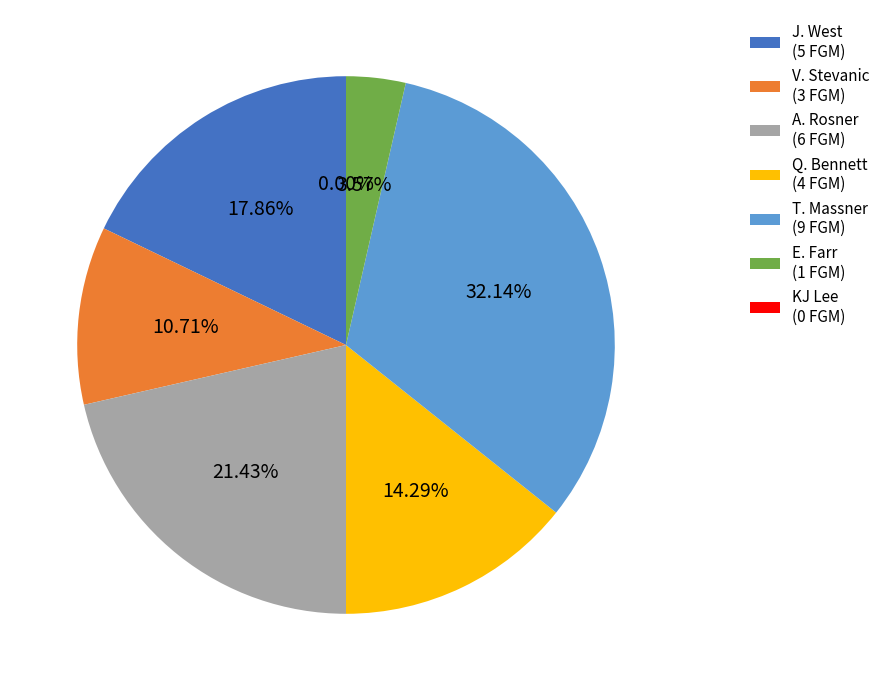

Is there any slice that represents more than half of the pie?

No